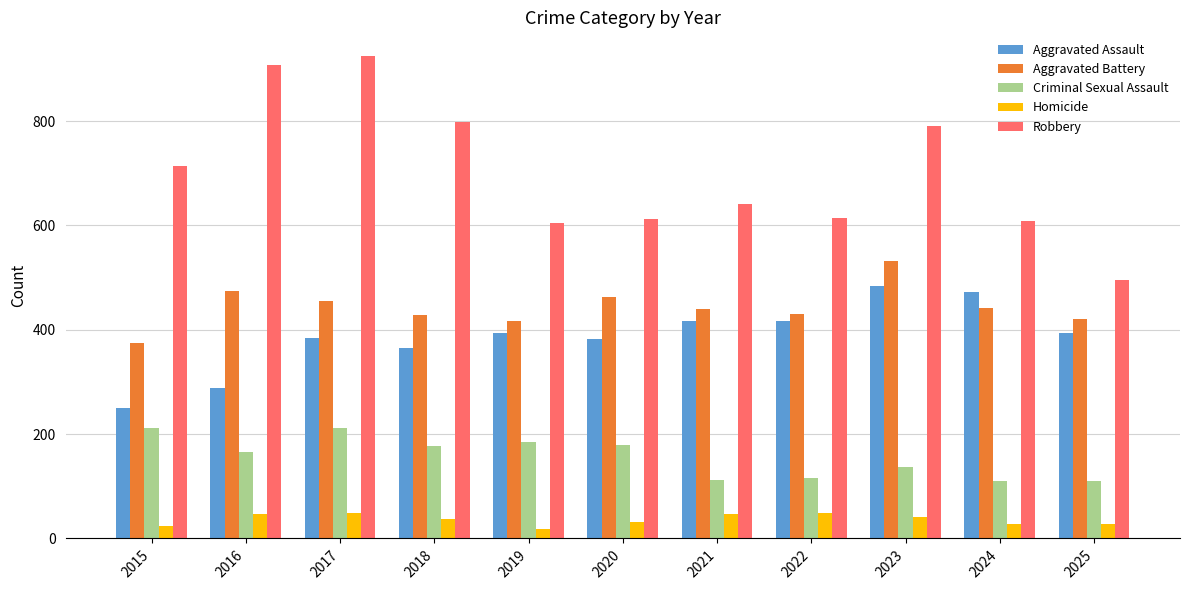

Where does the Robbery series first go above 642?

2015